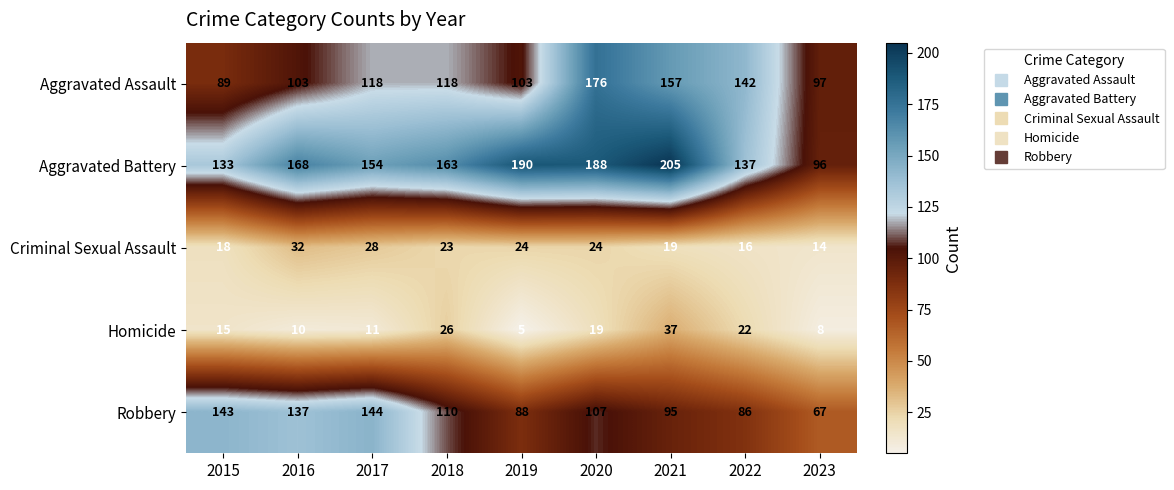

Rank the series at 2021 from highest to lowest value.

Aggravated Battery, Aggravated Assault, Robbery, Homicide, Criminal Sexual Assault